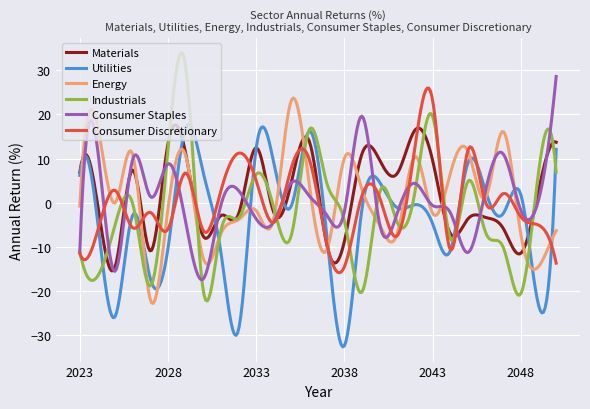

Which series has the largest range (max minus min)?

Industrials